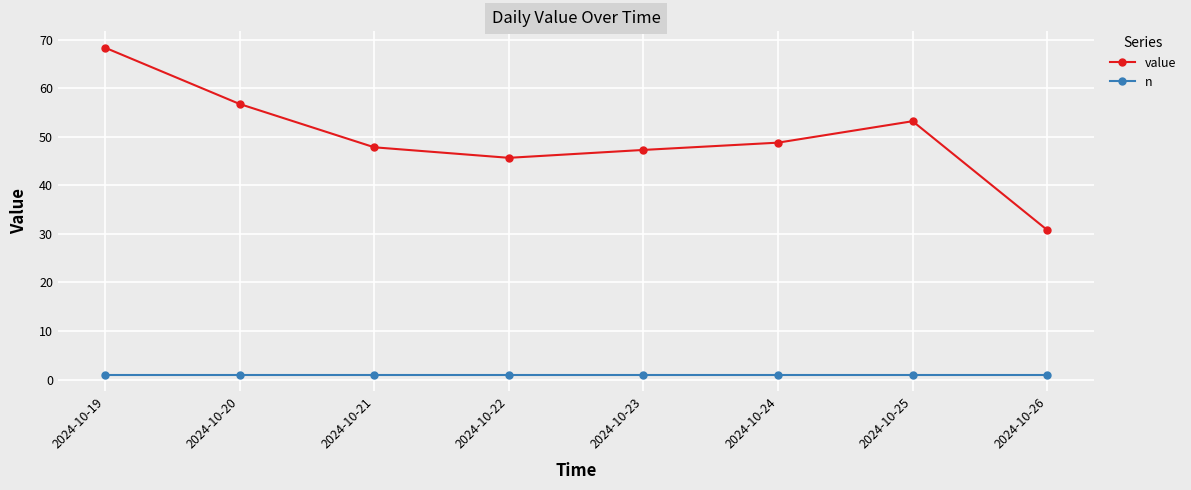

What is the minimum value for value?

30.8